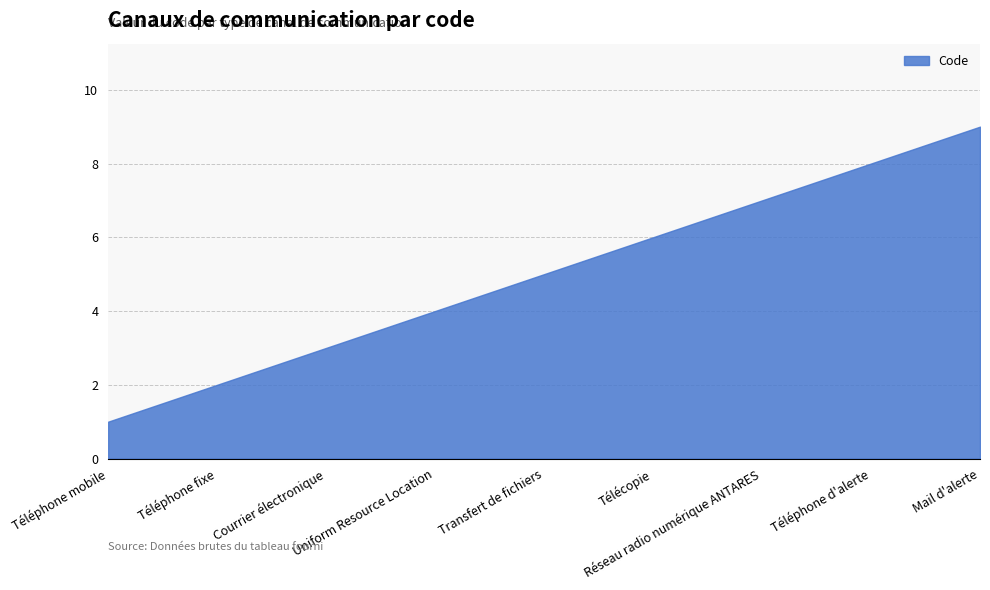

What is the greatest value displayed?

9